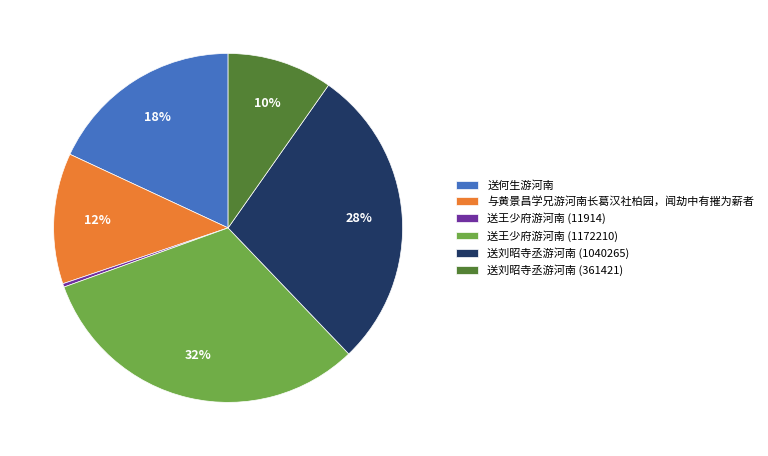

To the nearest percent, what is the combined percentage of 送王少府游河南 (11914) and 送何生游河南?

18%